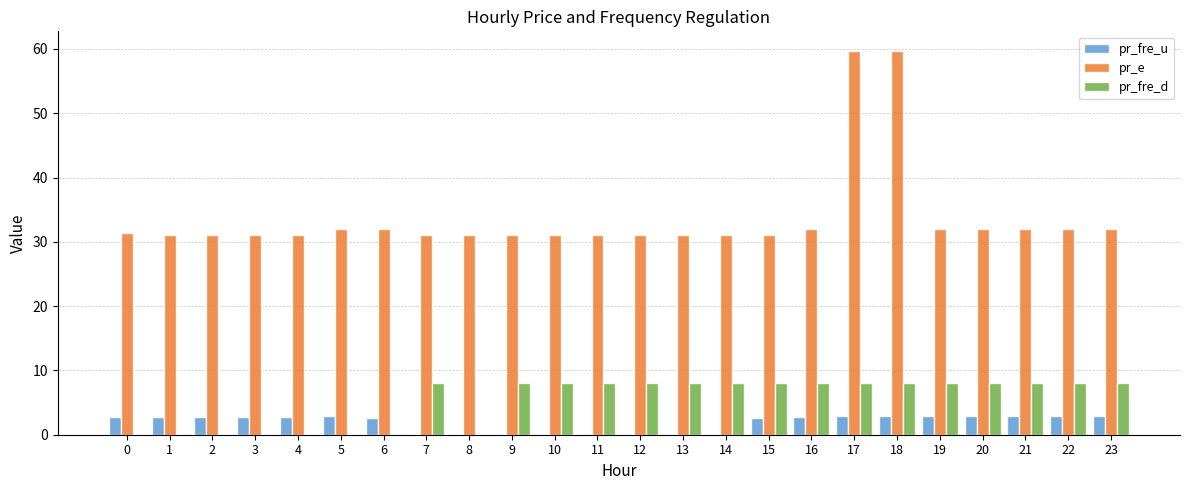

What is the approximate value of pr_e at 17?

59.8